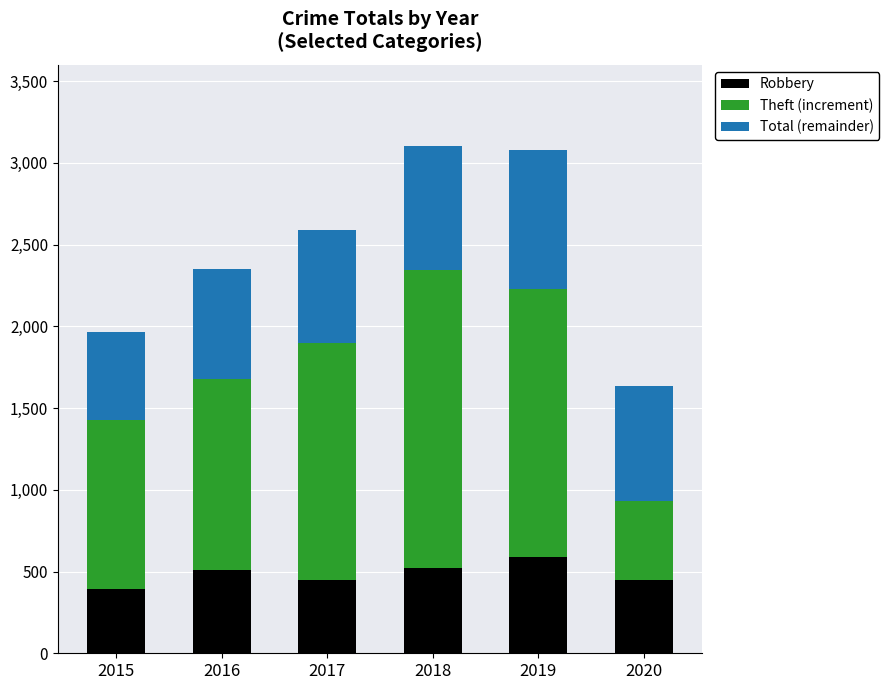

What is the total value across all series at 2017?

2592